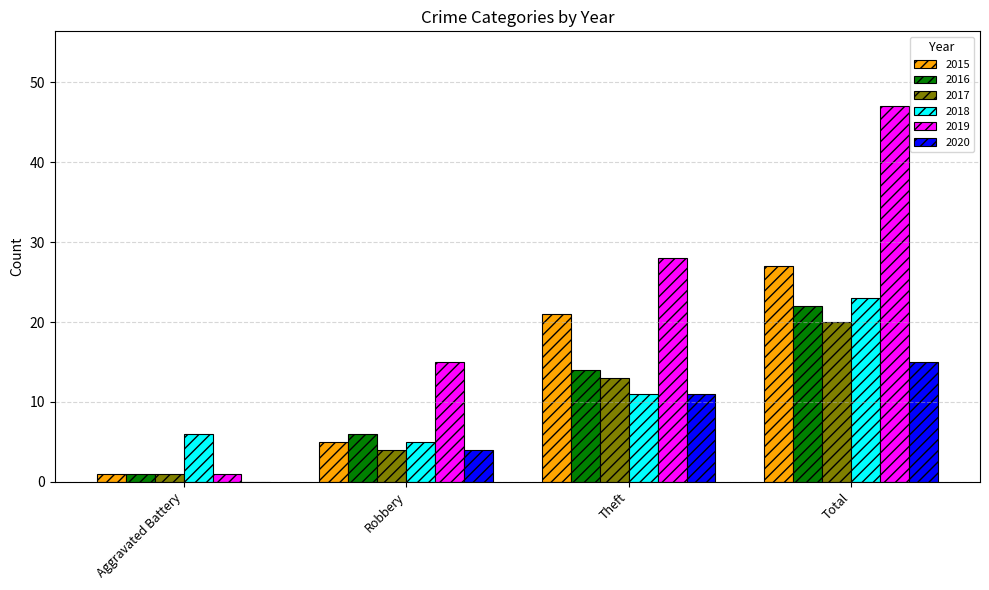

At which label is 2019 closest to 24?

Theft